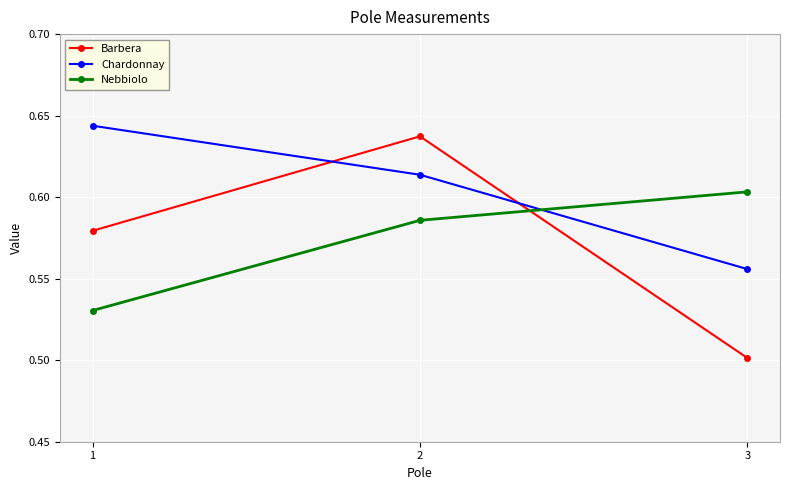

What is the difference between the highest and lowest values at 2?

0.1